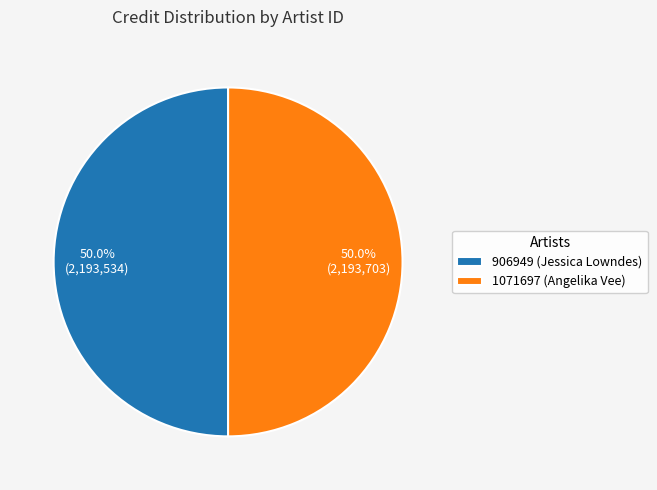

Count the number of slices in the pie.

2